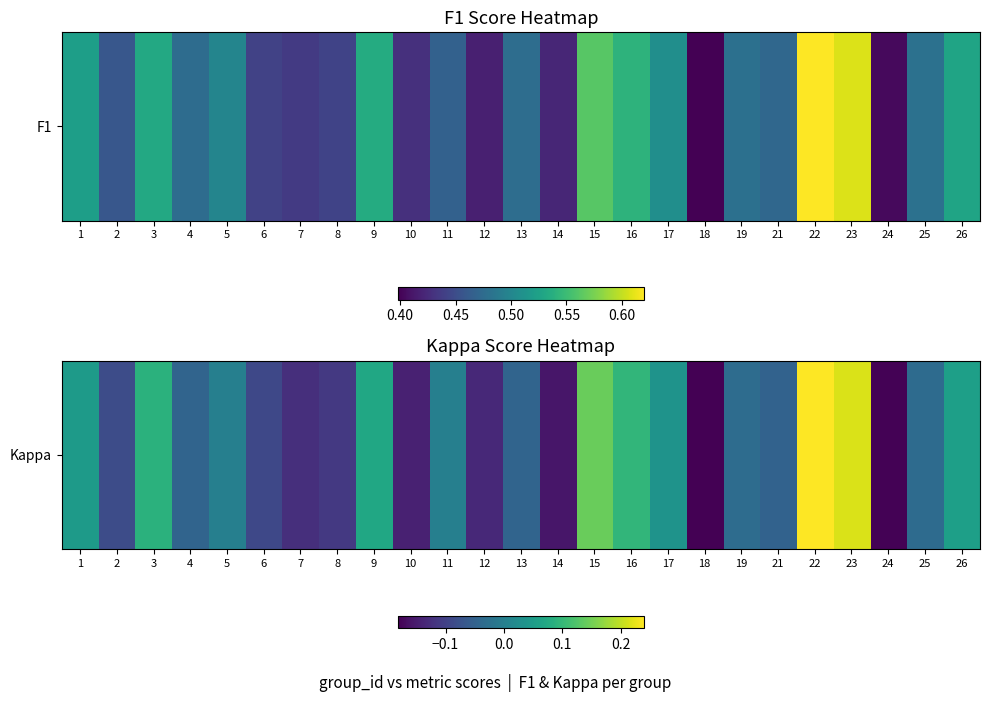

Rank the categories by value from lowest to highest.

18, 24, 14, 10, 12, 7, 8, 6, 2, 21, 4, 13, 25, 19, 5, 11, 17, 1, 26, 9, 3, 16, 15, 23, 22